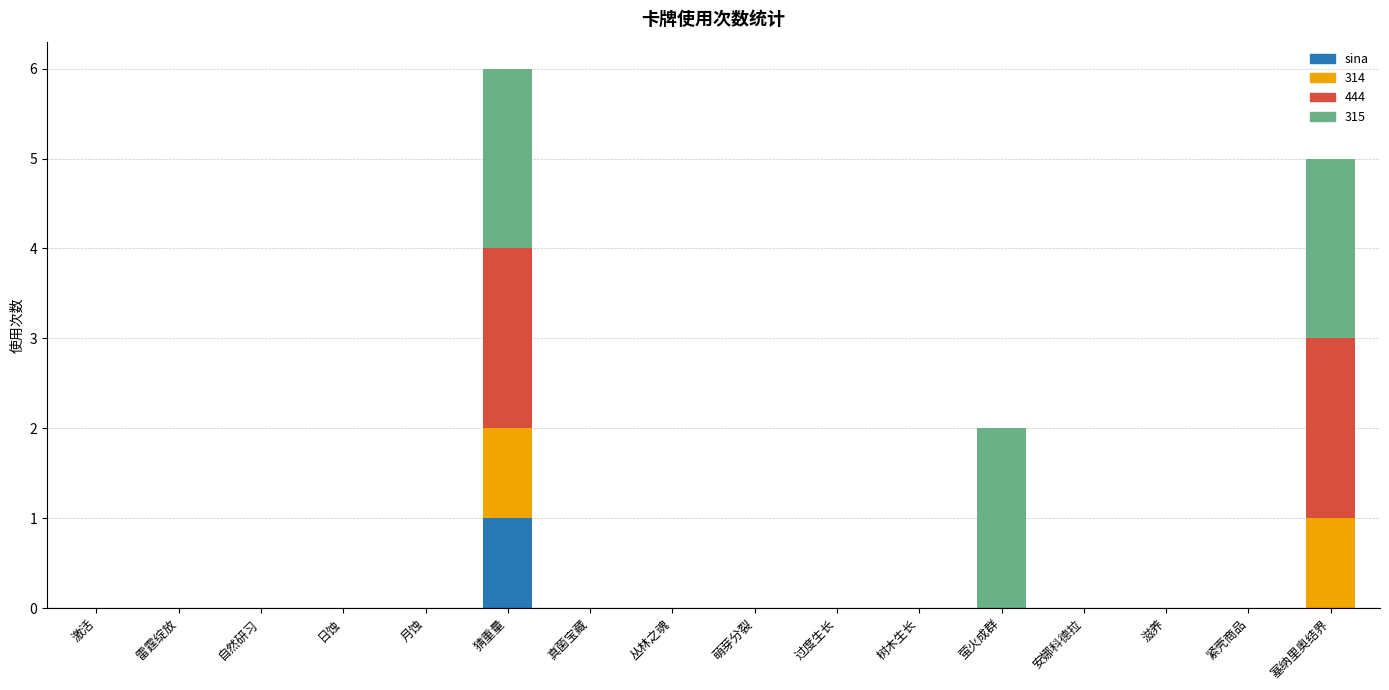

At which category is the sum across all series the highest?

猜重量